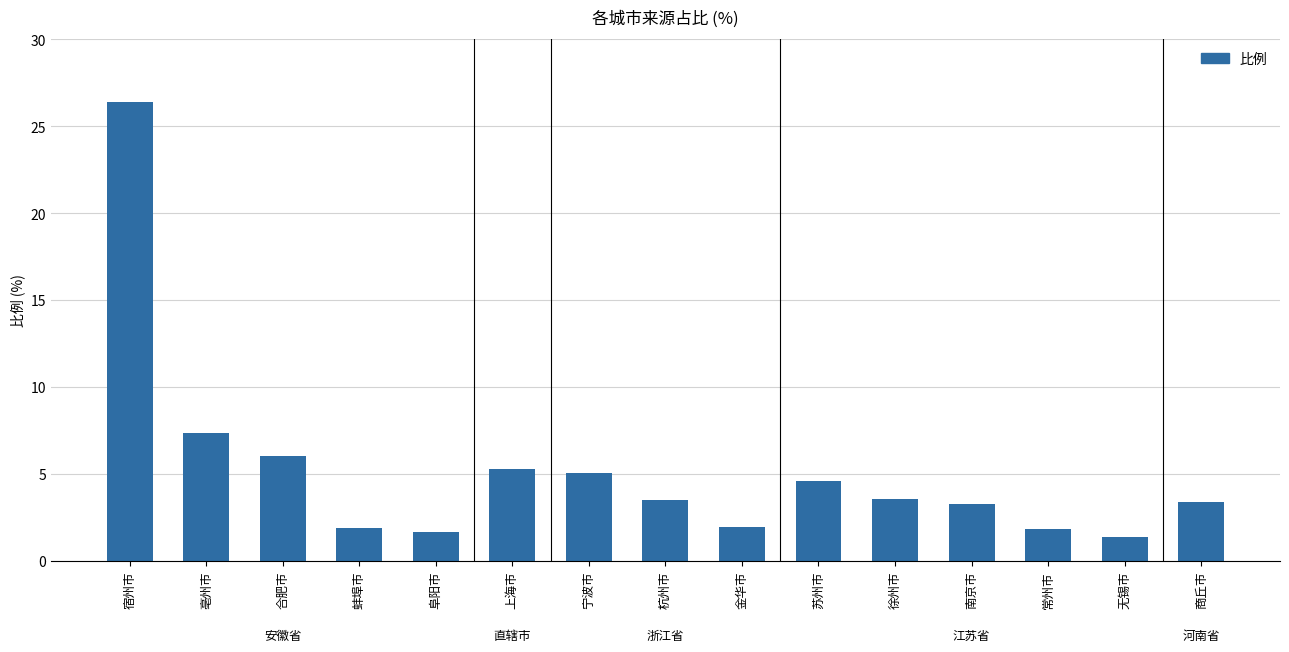

Where is the data nearest to the value 13?

亳州市